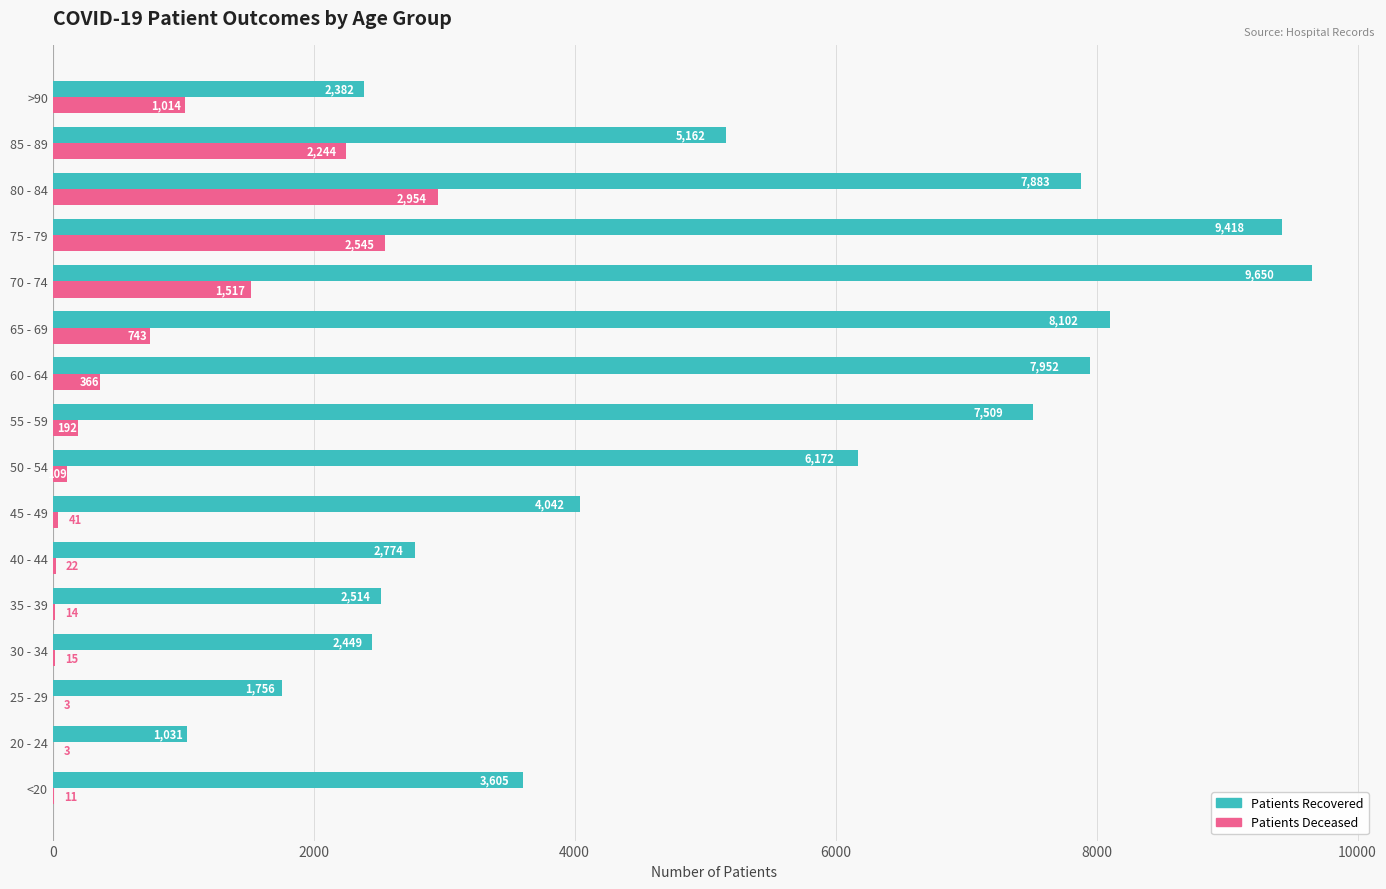

What is the total value across all series at 40 - 44?

2796